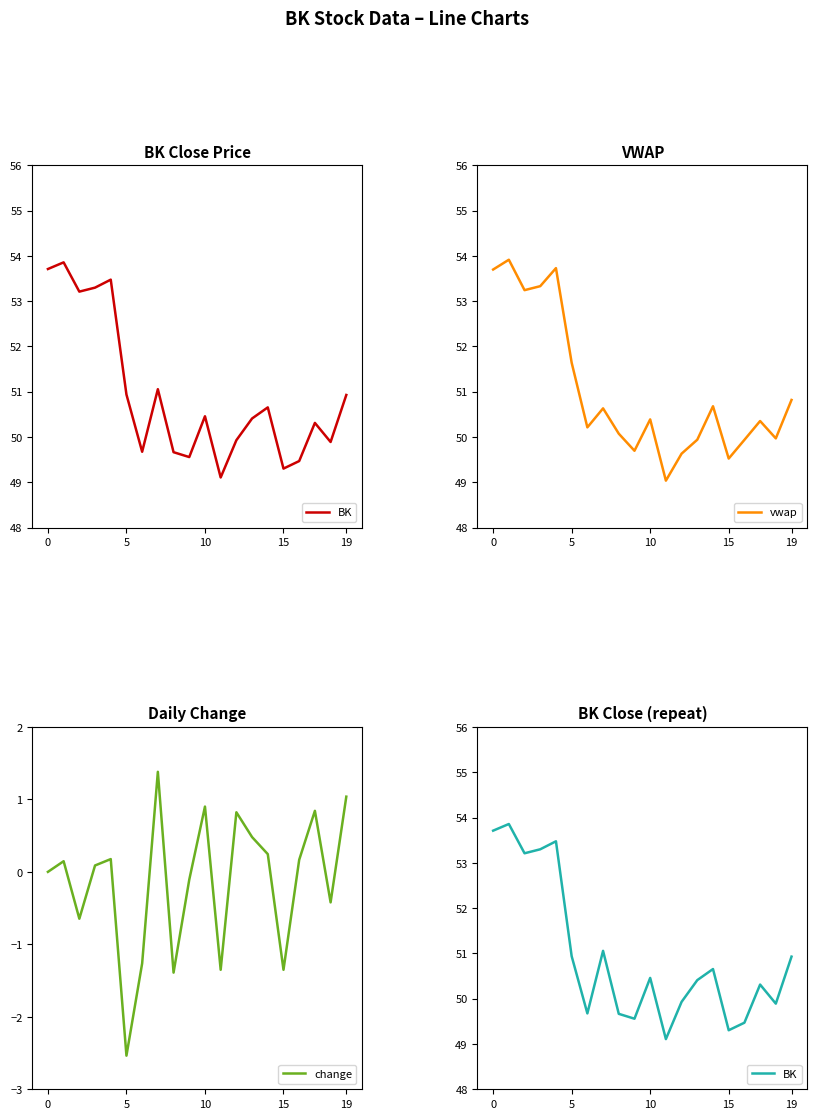

True or false: BK and change cross at least once.

False